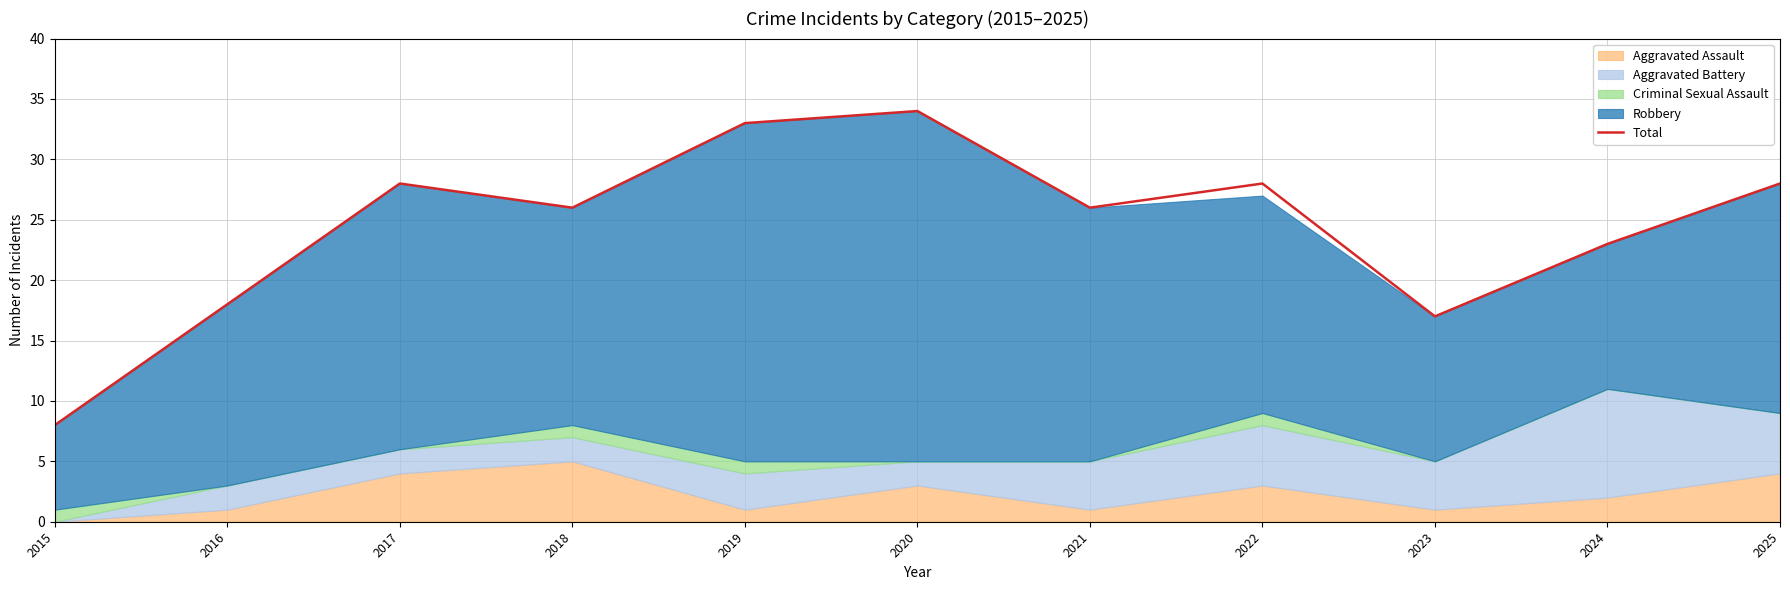

Where is the first local maximum?

2017